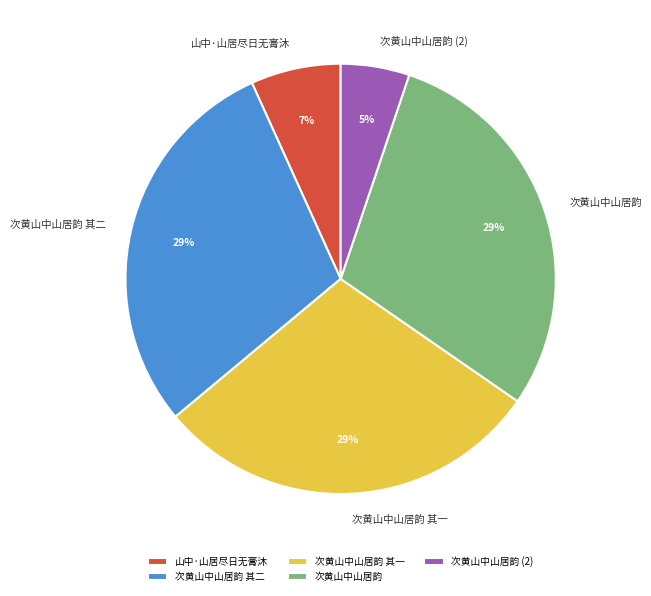

Is 次黄山中山居韵 the majority of the pie?

No